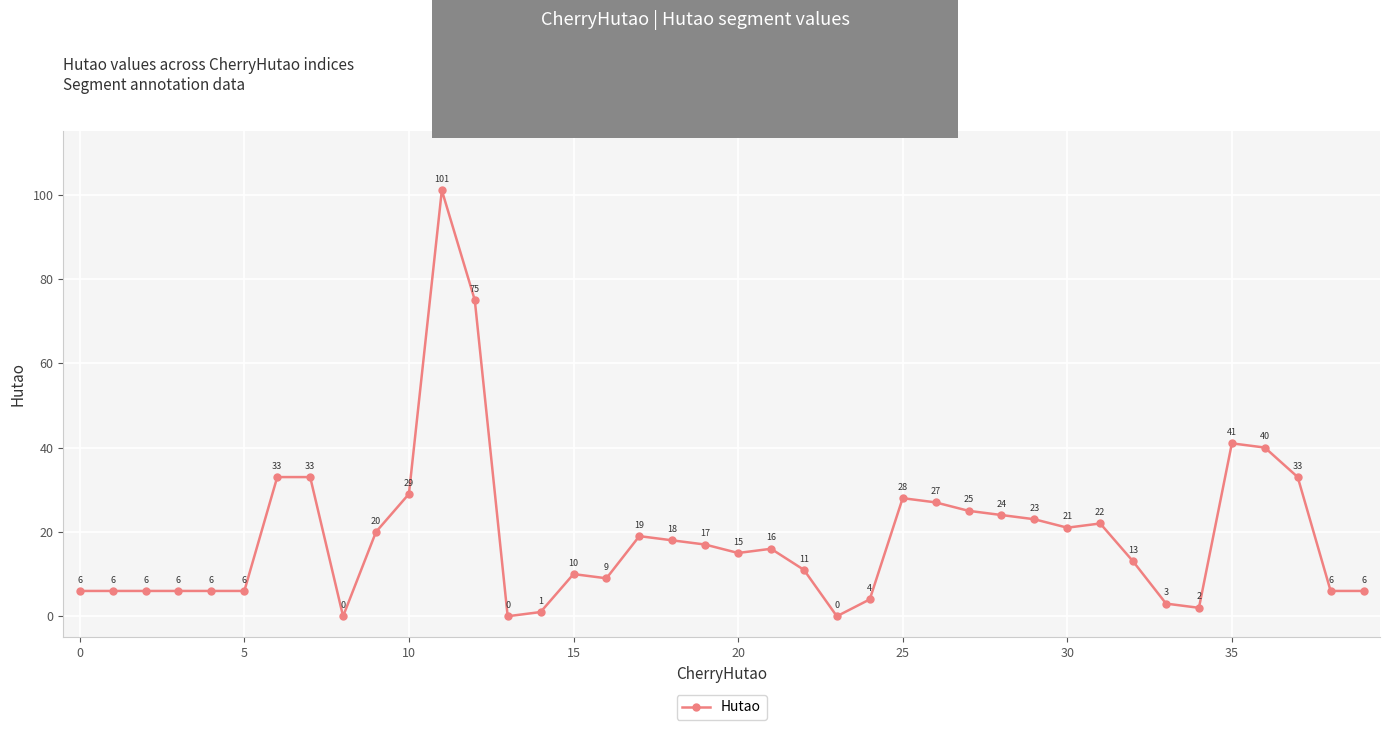

What is the sum of all values?

761